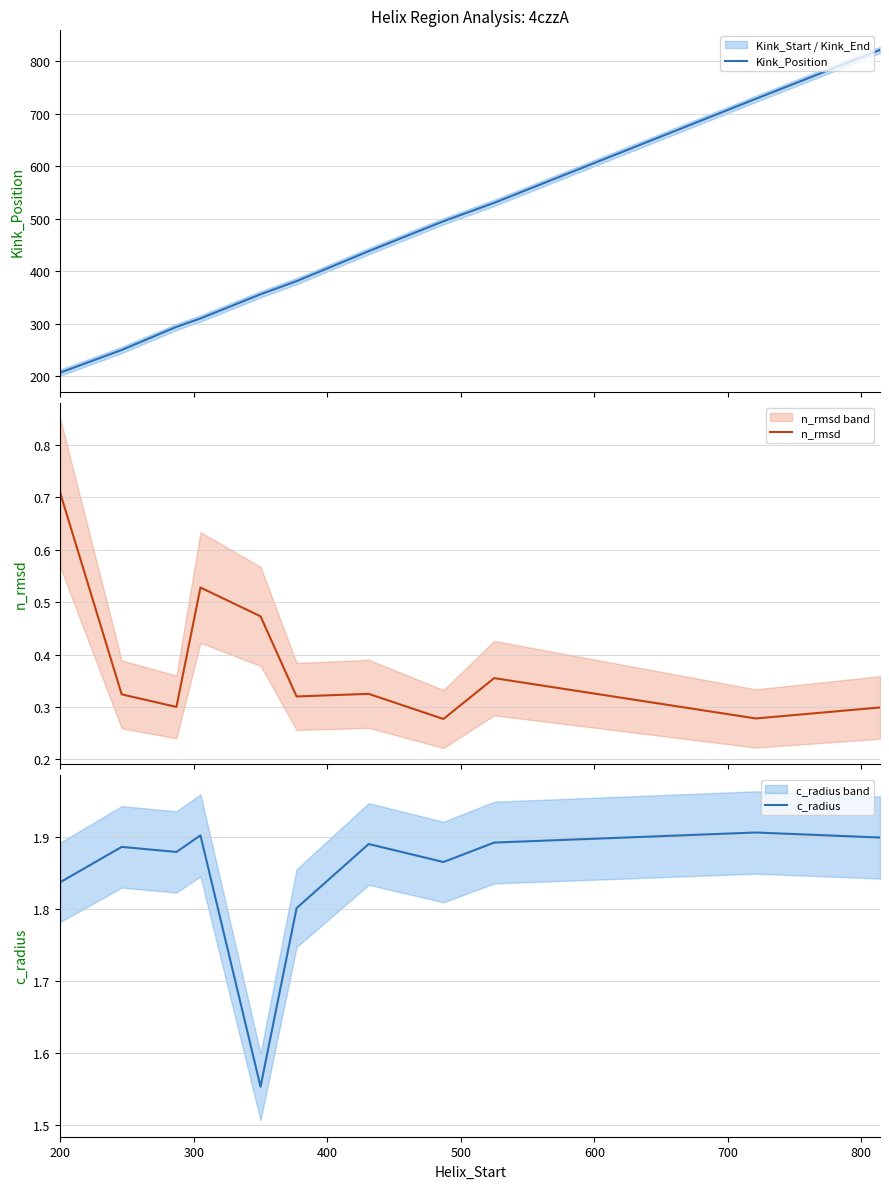

What is the maximum value for Kink_Position?

821